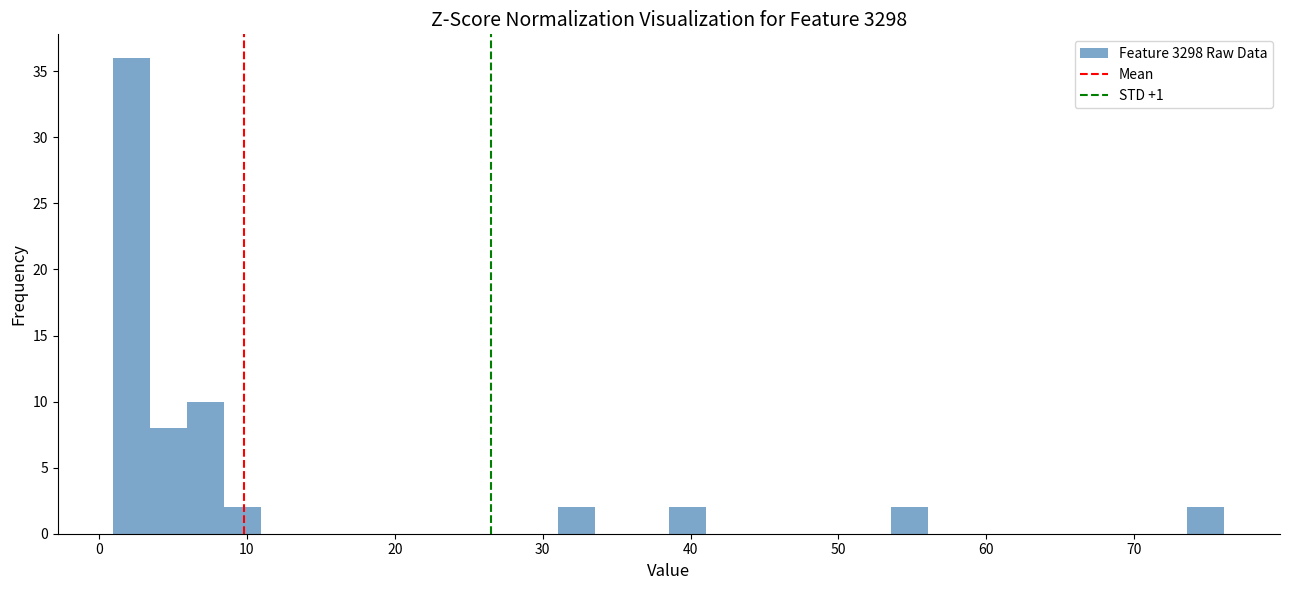

Around what value on the x-axis is the tallest bar? Give the approximate position of its centre, as read against the axis.

2